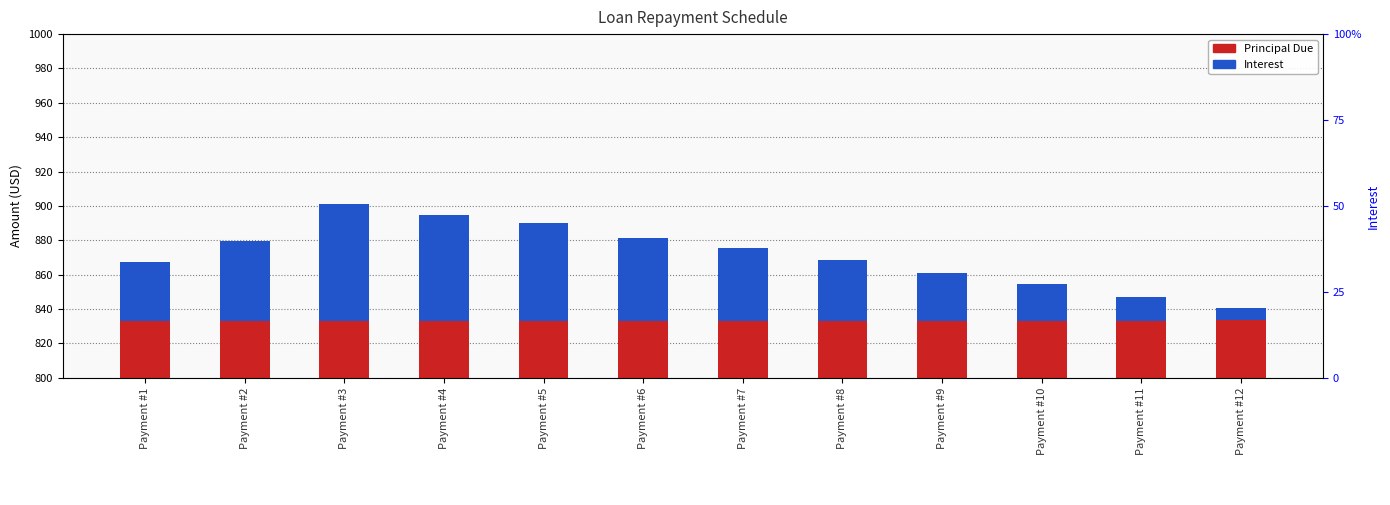

At which label is Principal Due closest to 833?

Payment #1